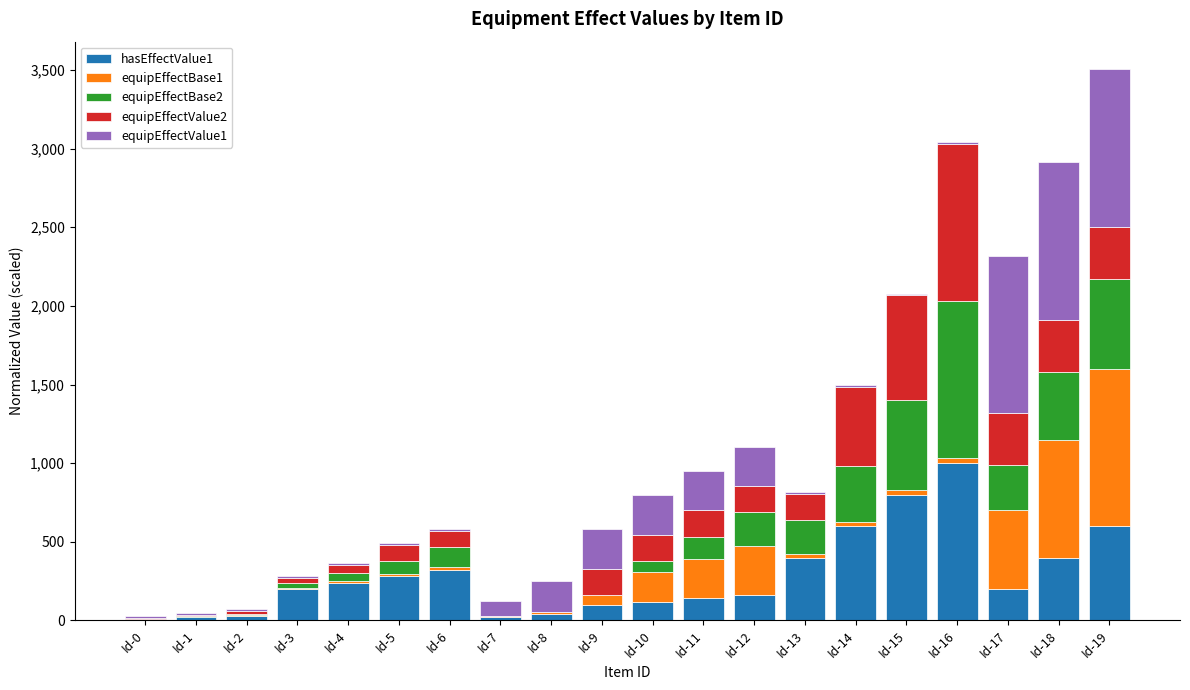

At which category is the sum across all series the highest?

Id-19